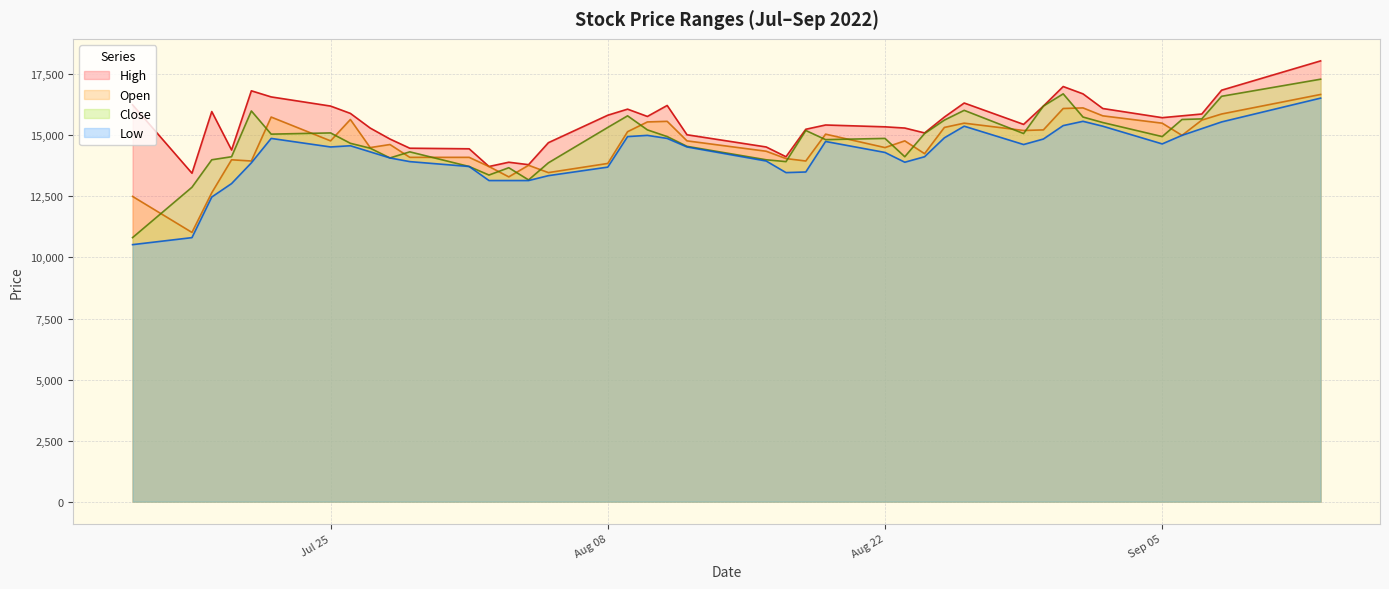

True or false: Close and Low intersect in this chart.

False